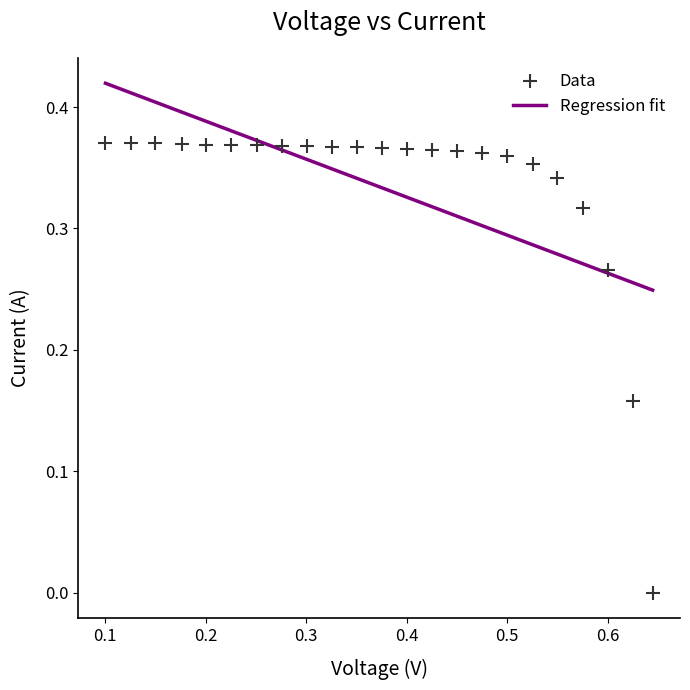

What is the range of X values (max minus min)?

0.5